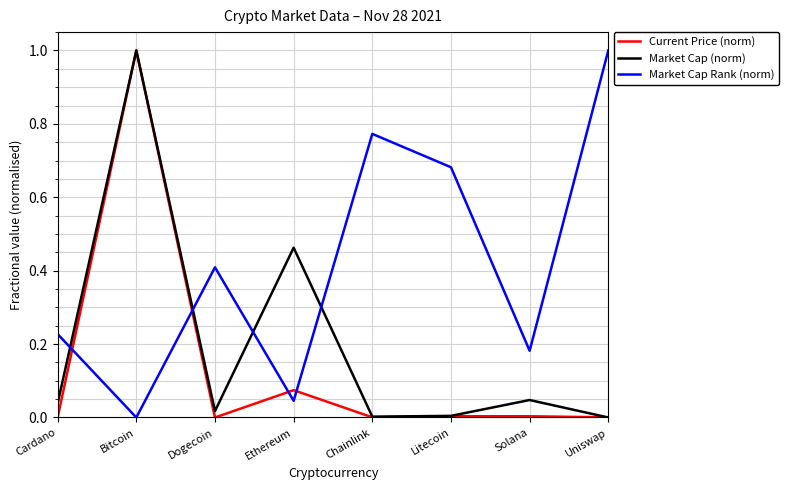

What is the maximum value for Market Cap Rank (norm)?

1.0